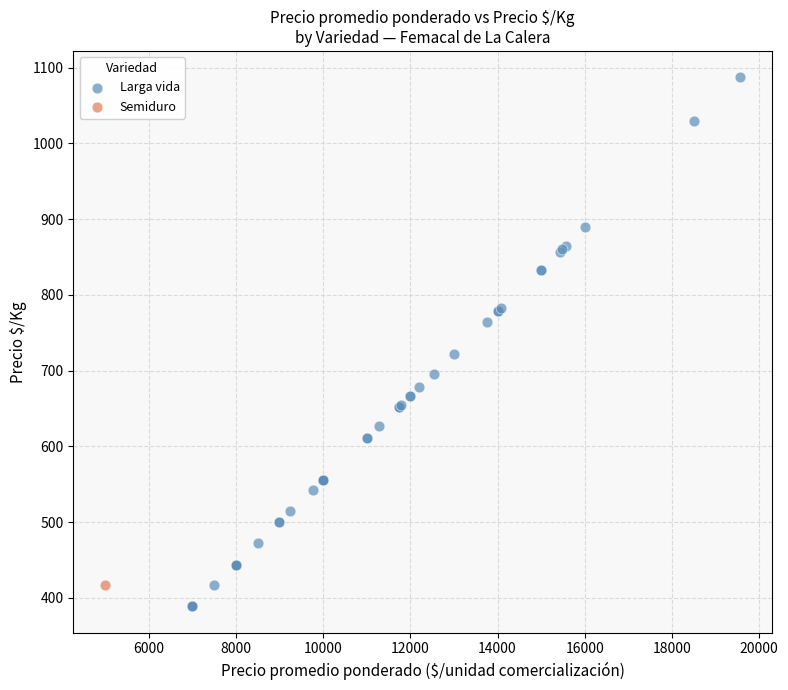

What are all the series names shown in the legend?

Larga vida, Semiduro